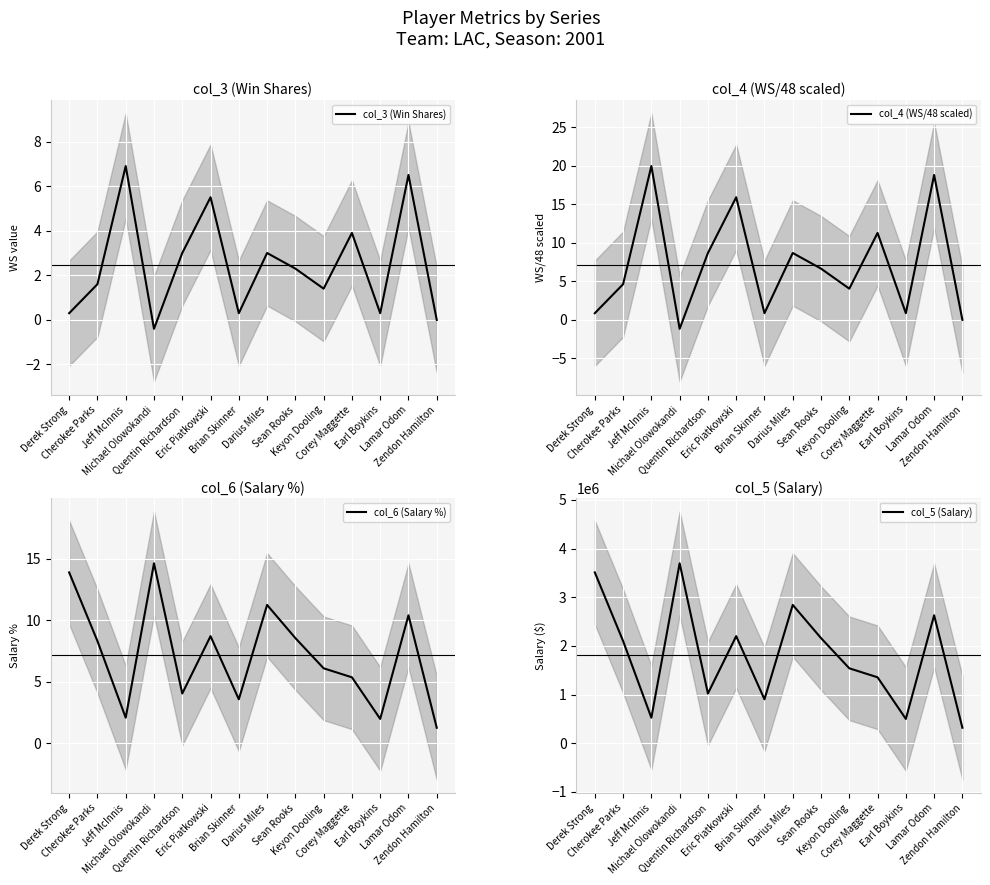

Which has a higher value, Lamar Odom or Michael Olowokandi?

Lamar Odom